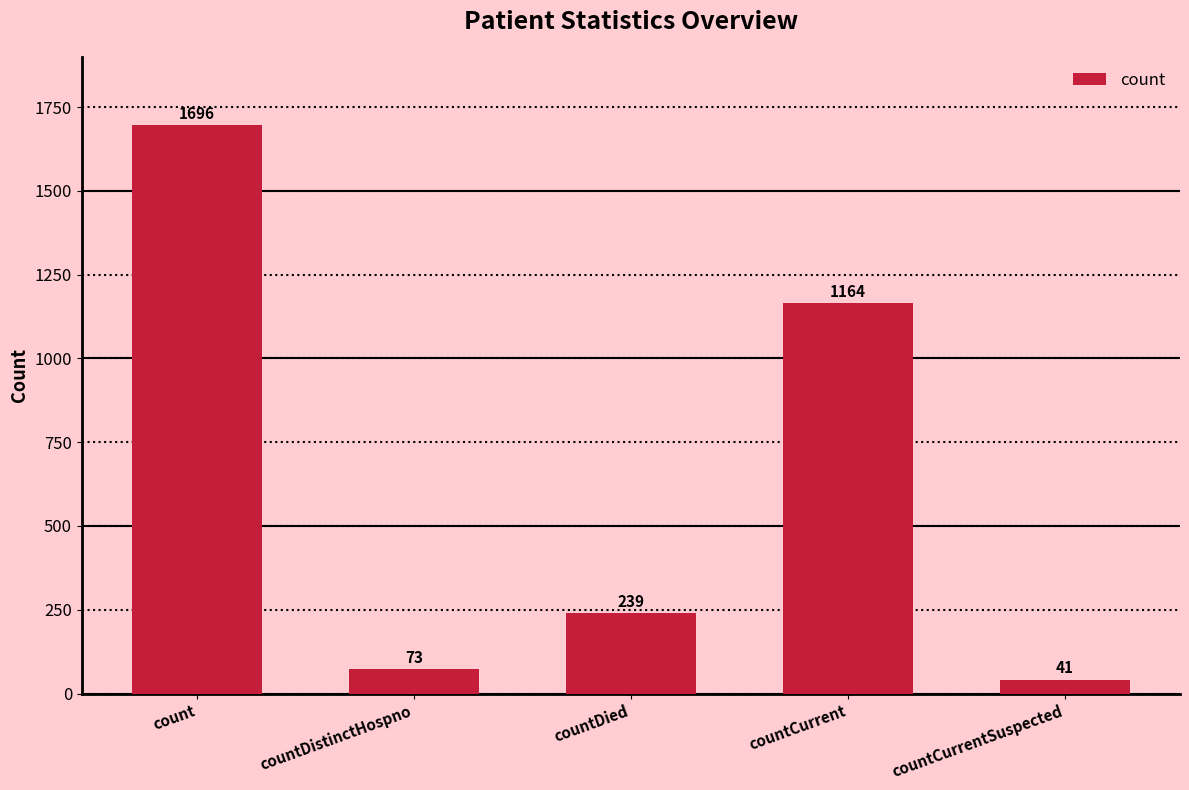

What is the label of the 5th bar from the left?

countCurrentSuspected